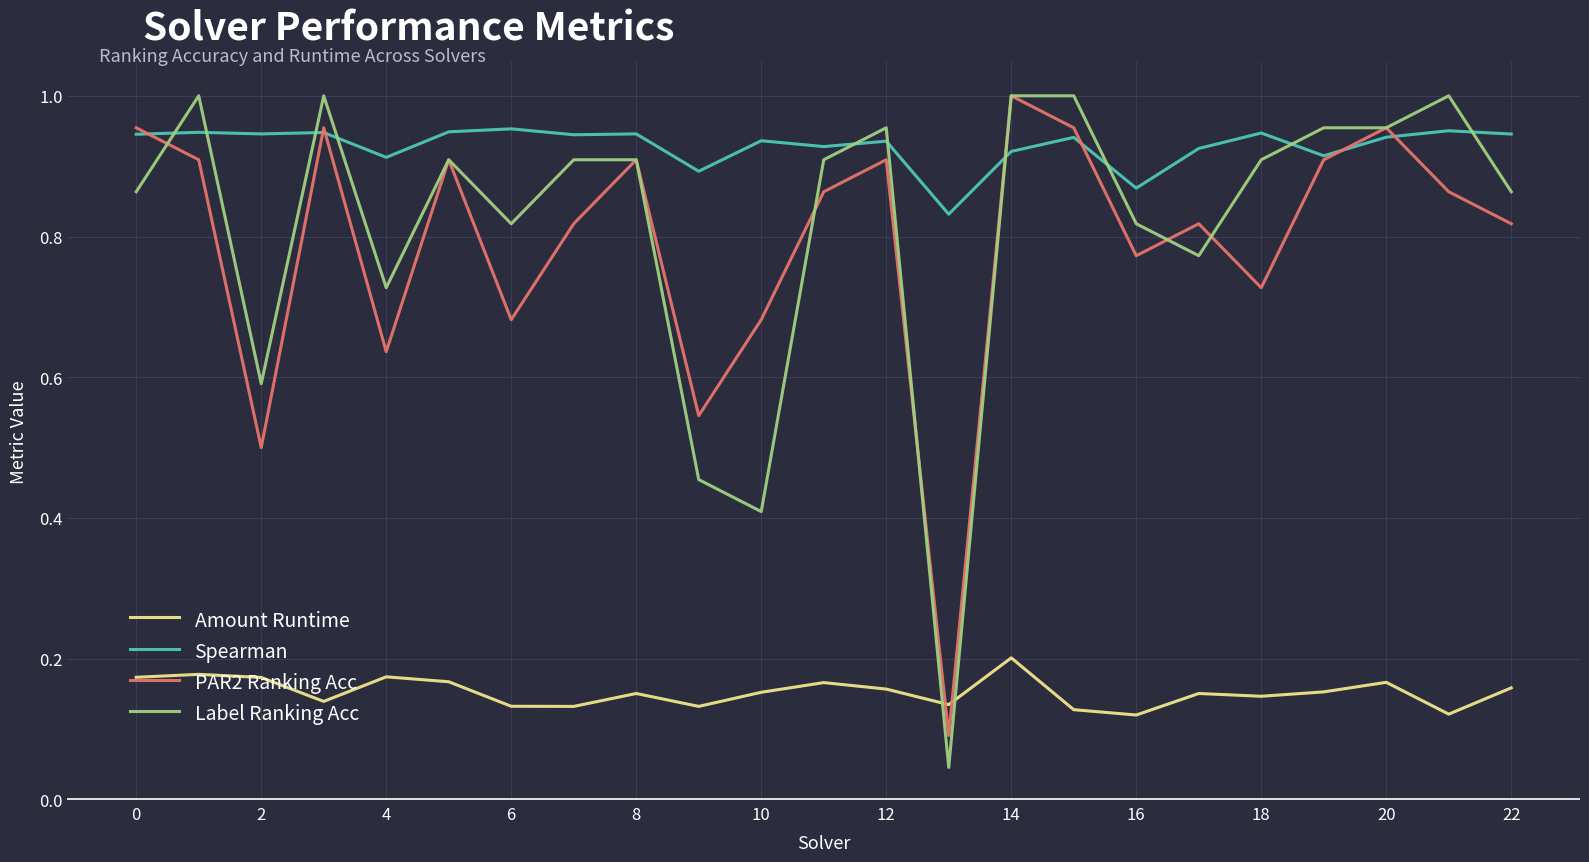

How many times do Label Ranking Acc and Amount Runtime cross each other?

2